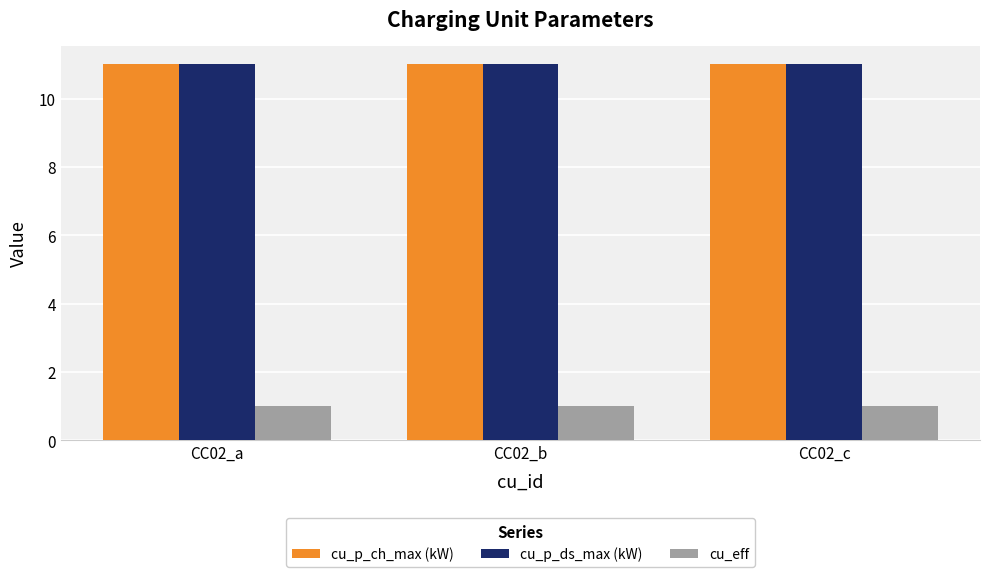

Reading right to left, what are all the values shown in this chart?

cu_p_ch_max (kW): CC02_c=11	CC02_b=11	CC02_a=11
cu_p_ds_max (kW): CC02_c=11	CC02_b=11	CC02_a=11
cu_eff: CC02_c=1	CC02_b=1	CC02_a=1